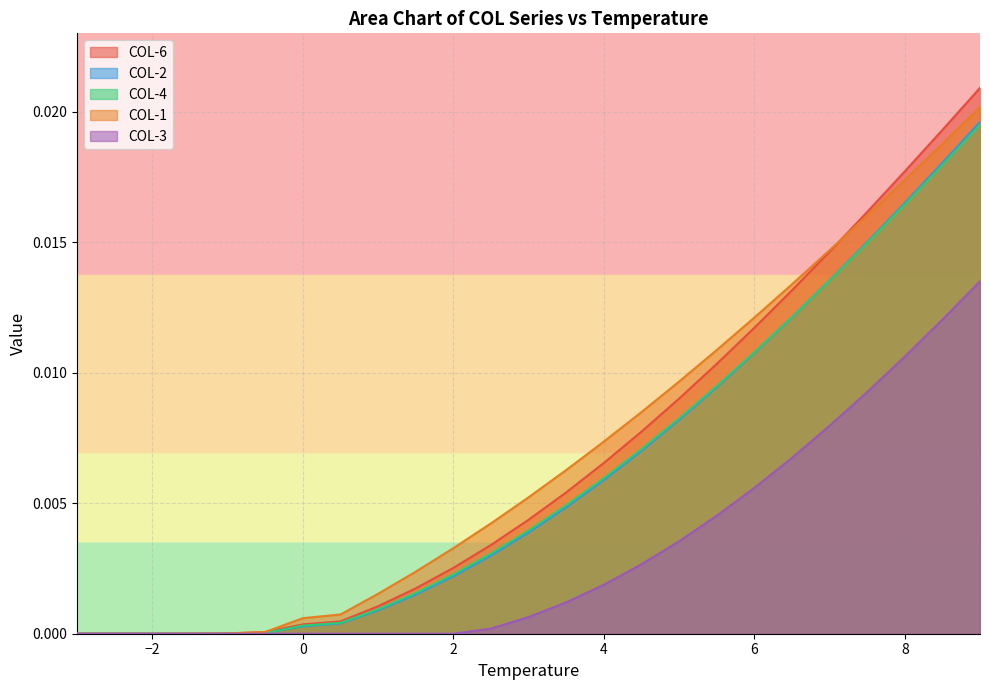

Rank the series at -0.5 from highest to lowest value.

COL-1, COL-6, COL-4, COL-2, COL-3